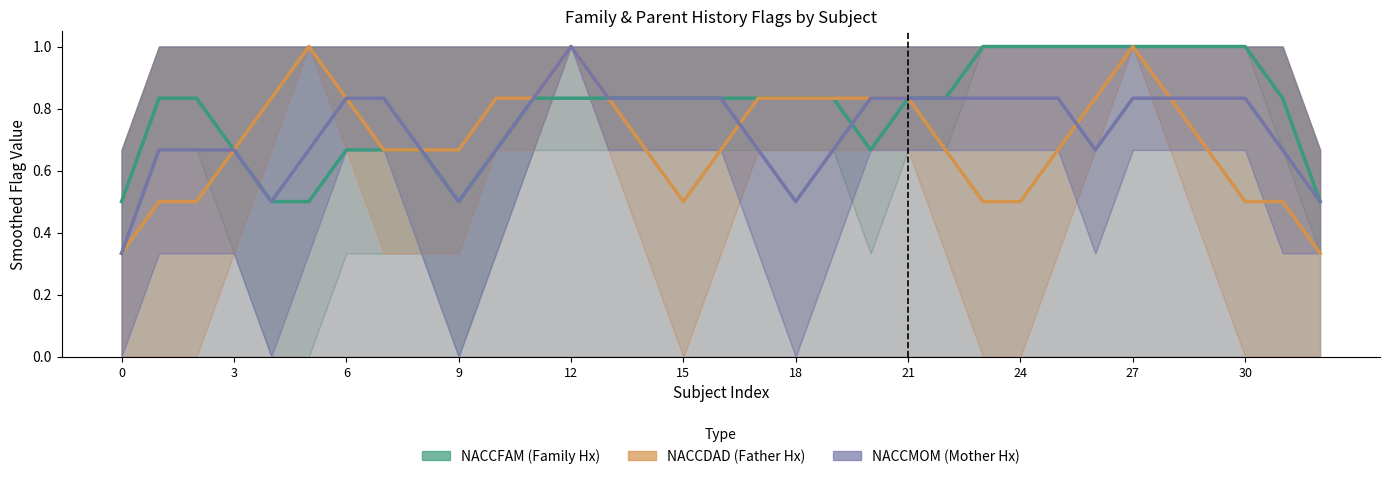

The _NACCMOM_0 series shows 0 at 9. True or false?

True